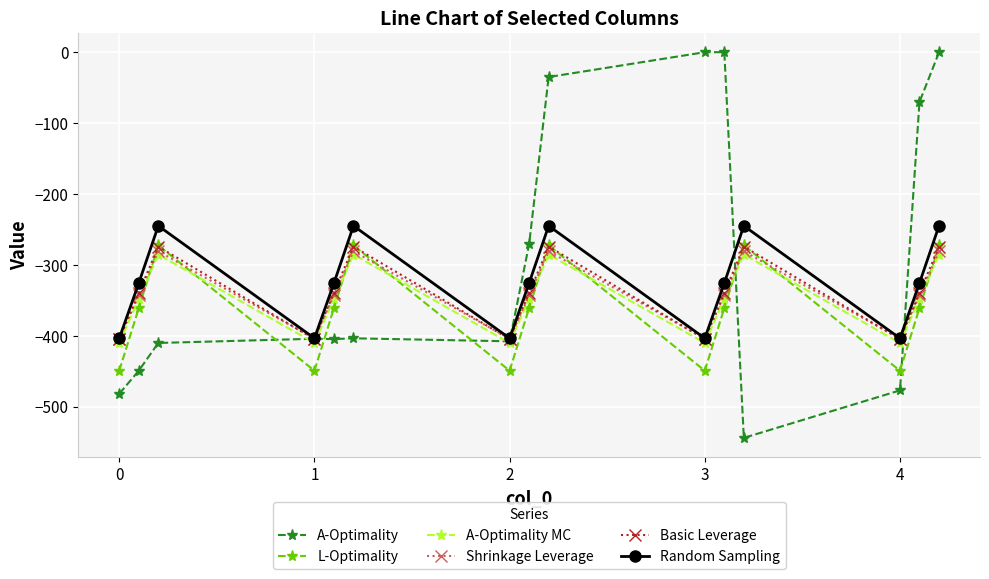

True or false: L-Optimality and A-Optimality MC cross at least once.

True